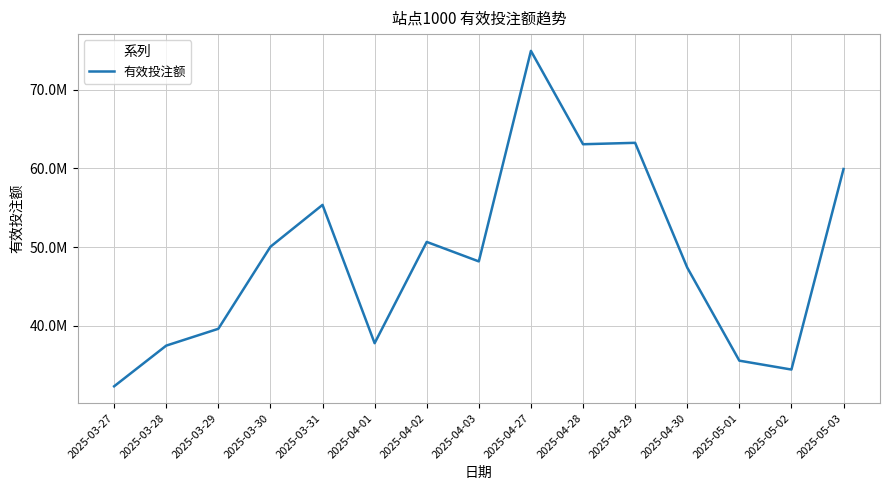

Is this an area chart (filled region under the line)?

No